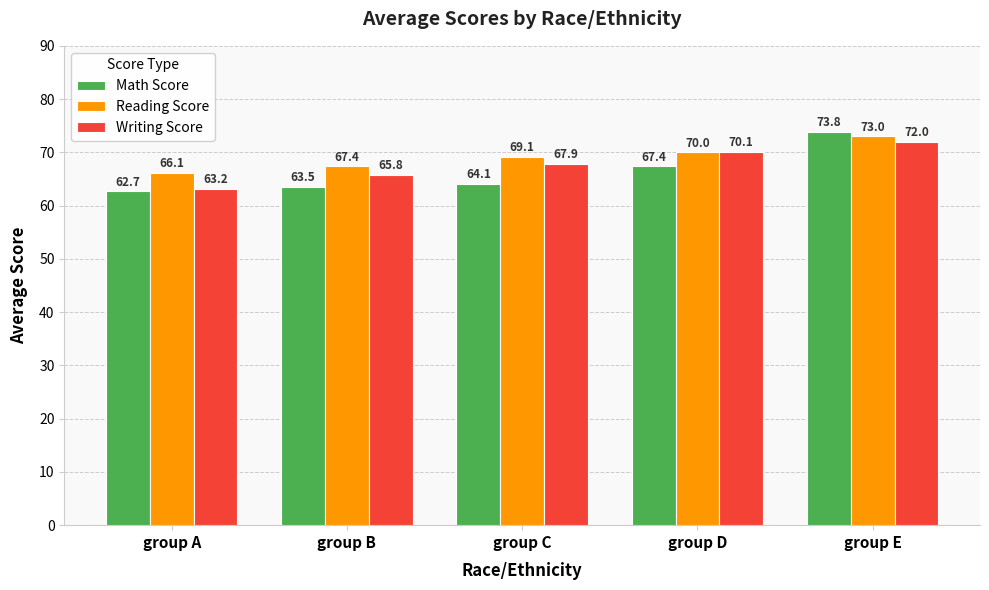

What is the sum of the Math Score values at group D and group C?

131.5